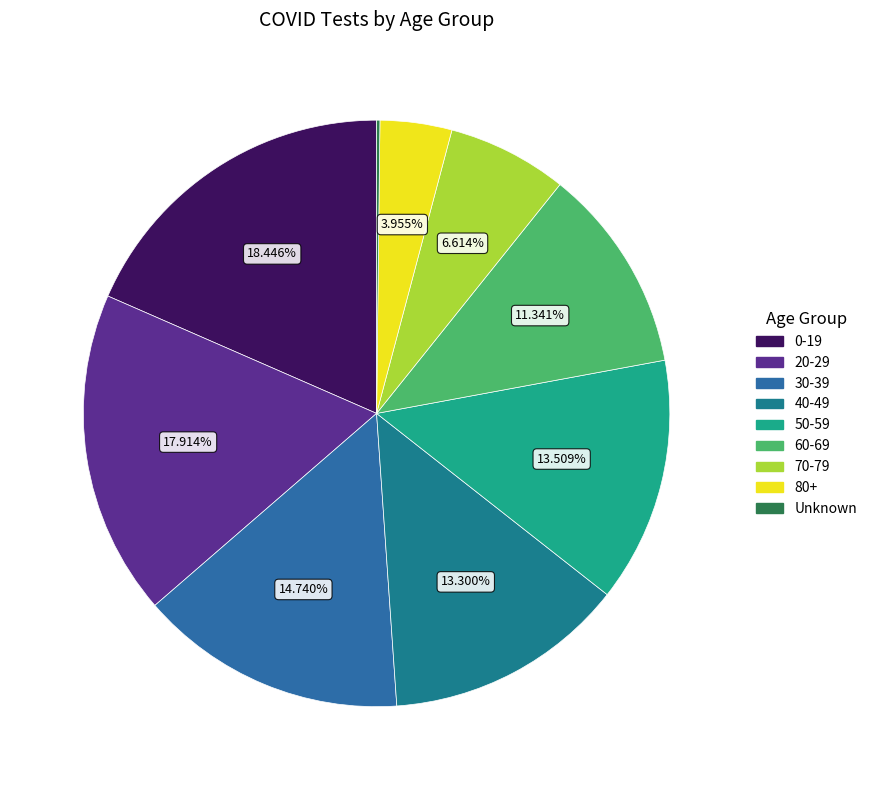

How many segments does this pie chart have?

9